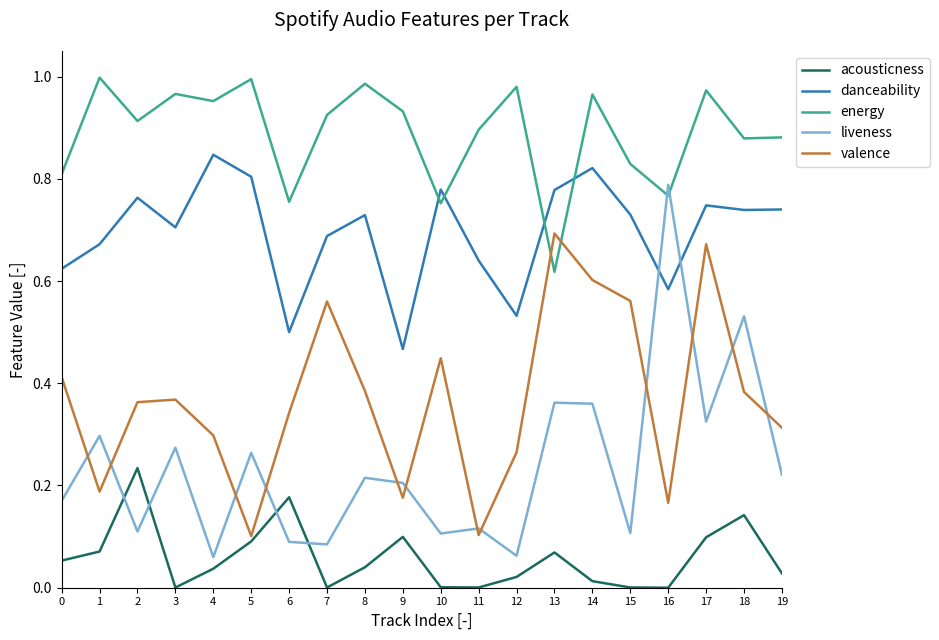

Which category has the highest value in the liveness series?

16